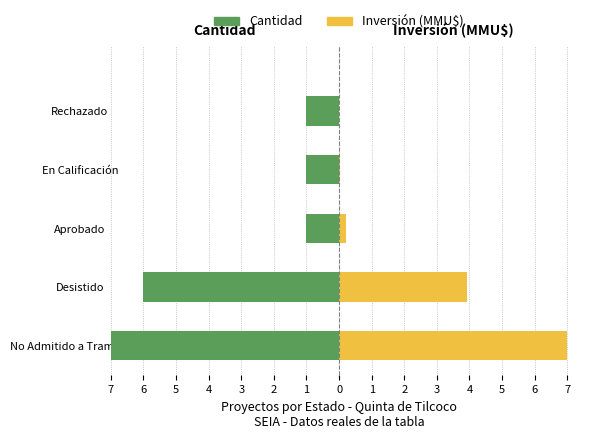

The Inversión (MMU$) series shows 7.0 at No Admitido a Tramitación. True or false?

True